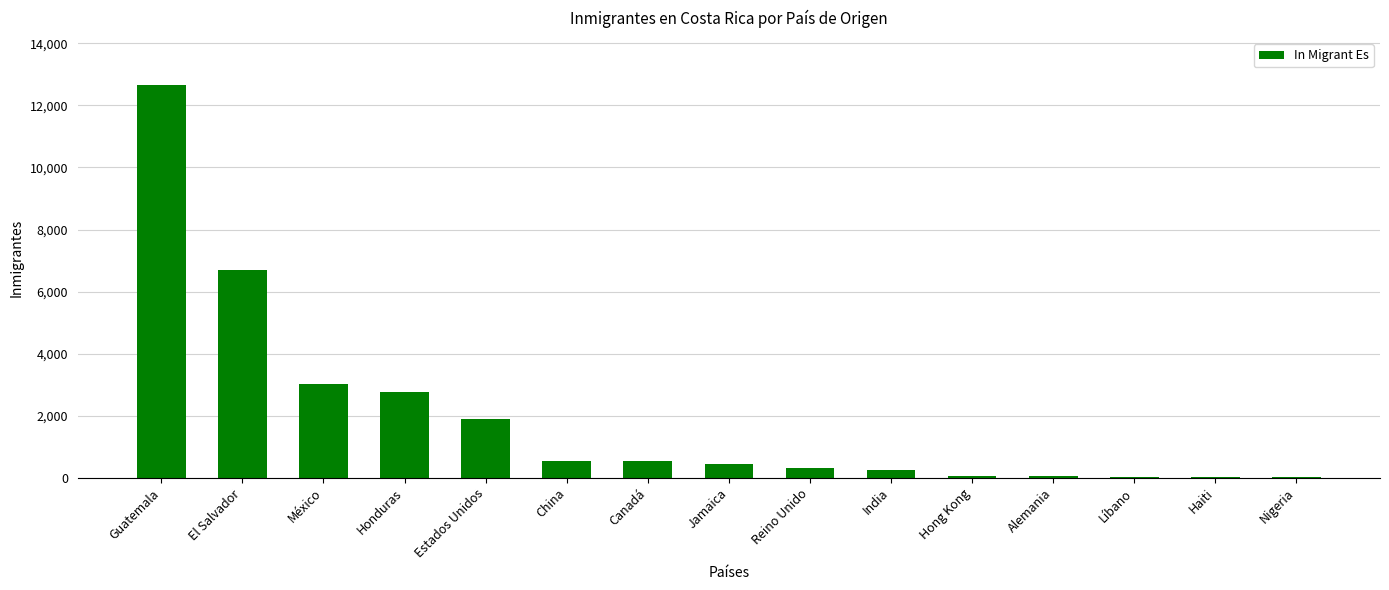

What is the difference between the values at Haiti and China?

516